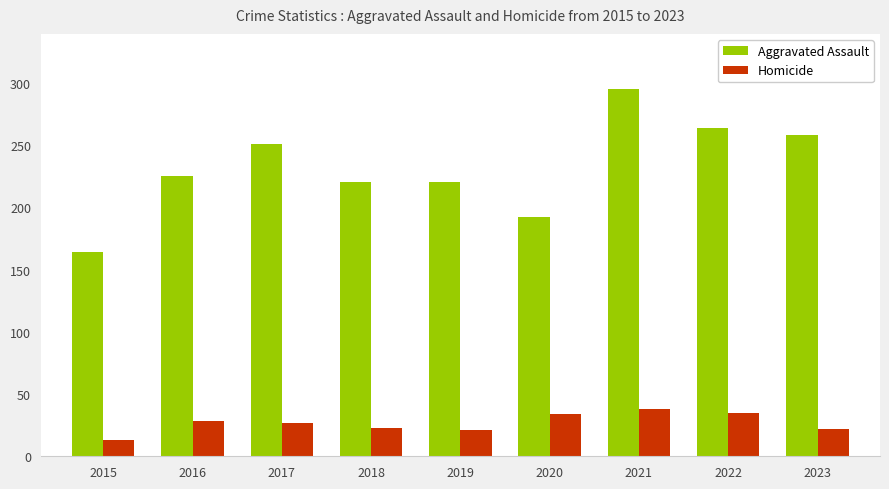

Which series has the largest range (max minus min)?

Aggravated Assault